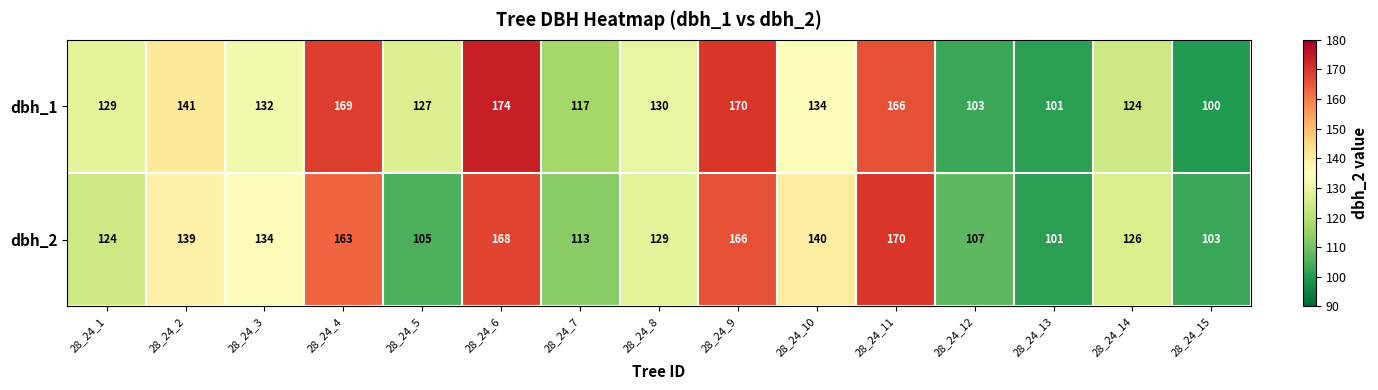

The value of dbh_1 at 28_24_10 is 134. True or false?

True